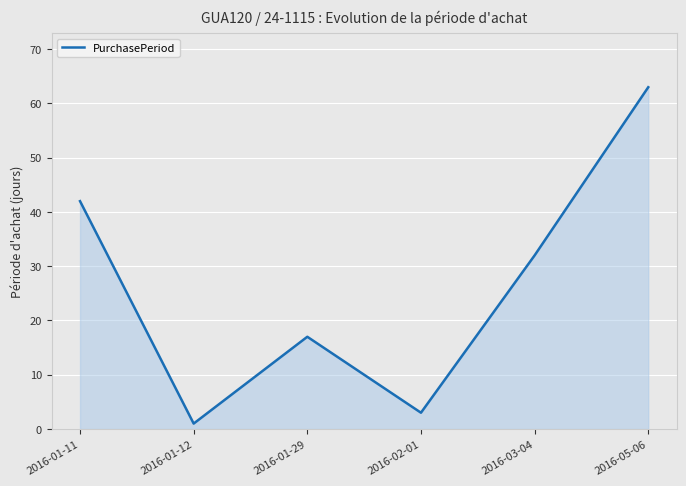

What position from the left is 2016-05-06?

6